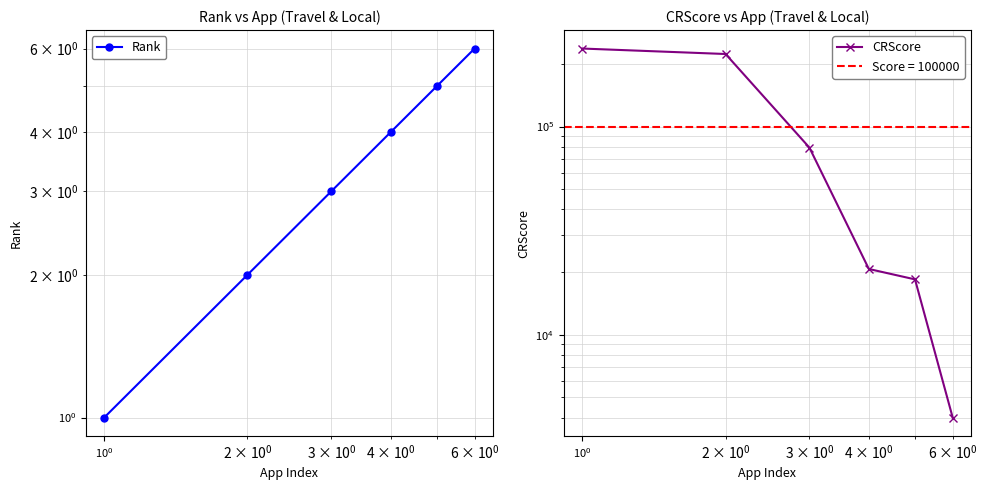

How many series are shown in this chart?

2